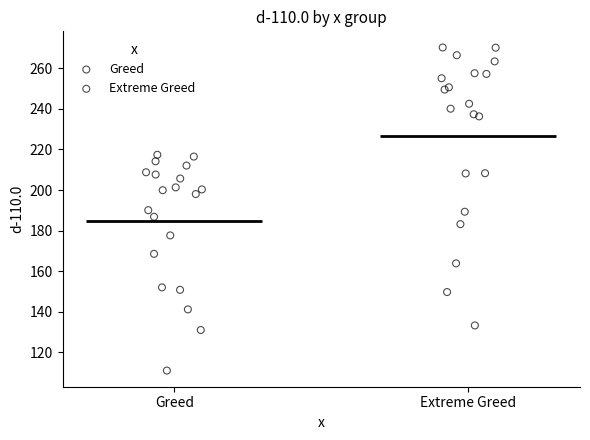

Which series reaches the maximum Y coordinate?

Extreme Greed